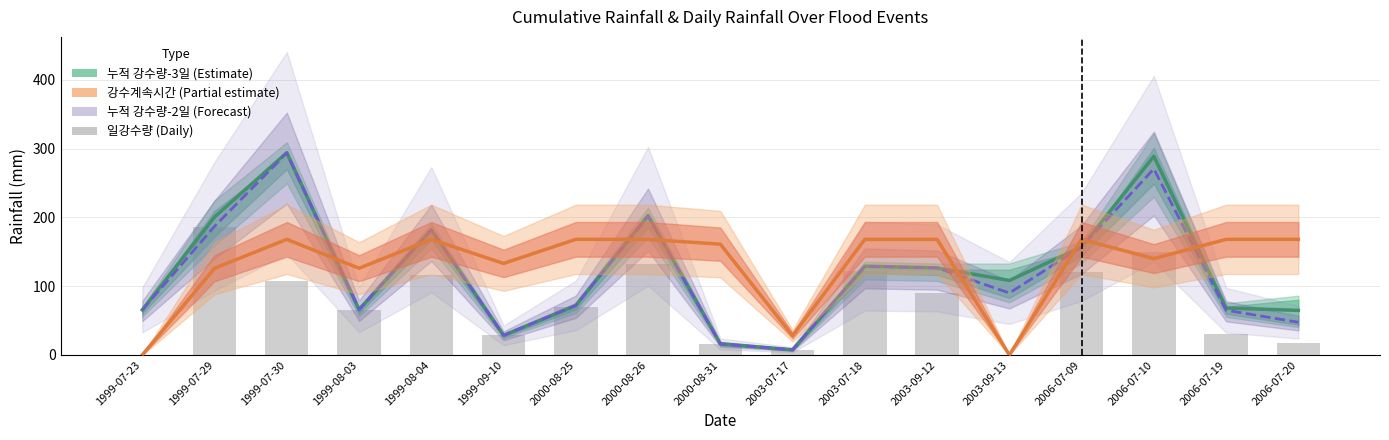

Reading left to right, what are all the values shown in this chart?

누적 강수량(mm)-3일 (Estimate): 65.5	200.5	294.0	66.0	182.0	28.5	72.0	202.8	16.2	7.5	129.0	126.5	108.2	157.0	288.8	68.2	64.8
강수계속시간(시간) (Partial estimate): 0.0	126.0	168.0	126.0	168.0	133.0	168.0	168.0	161.0	28.0	168.0	168.0	0.0	168.0	140.0	168.0	168.0
누적 강수량(mm)-2일 (Forecast): 65.5	187.0	293.5	66.0	182.0	28.5	72.0	201.5	16.0	7.5	129.0	126.5	90.0	157.0	270.5	65.0	47.5
일강수량(mm): 0.0	186.0	107.5	66.0	116.0	28.5	69.5	132.0	16.0	7.5	121.5	90.0	0.0	120.5	150.0	30.5	17.0